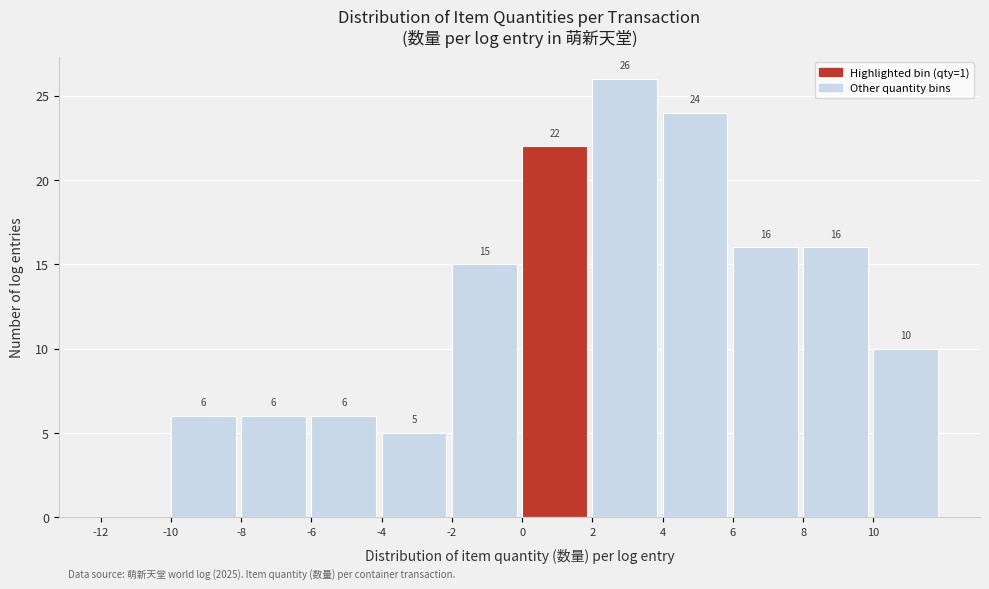

Which range on the x-axis has the tallest bar?

2 to 4